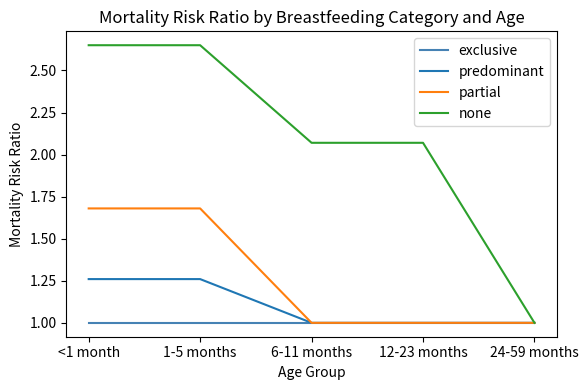

What position from the right is 6-11 months?

3